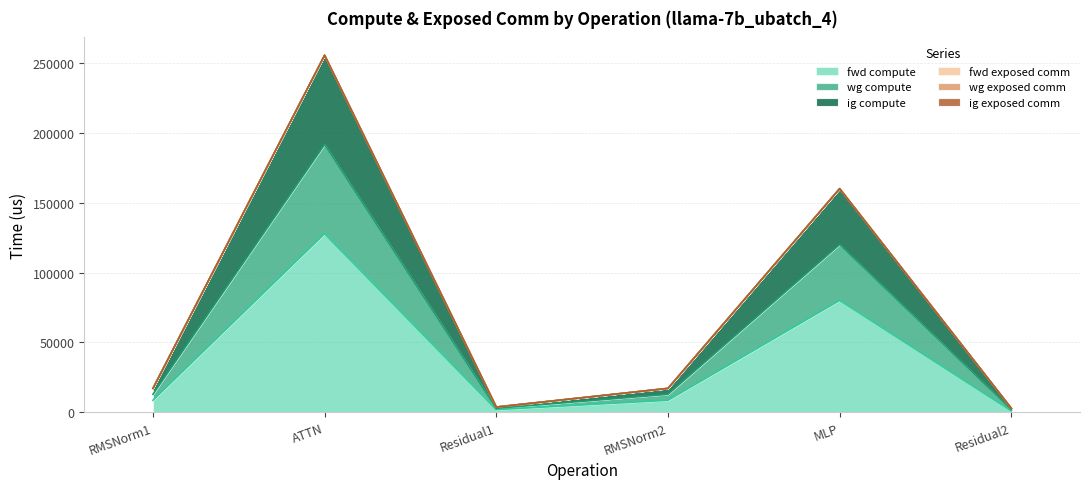

What is the label of the 3rd point from the left?

Residual1